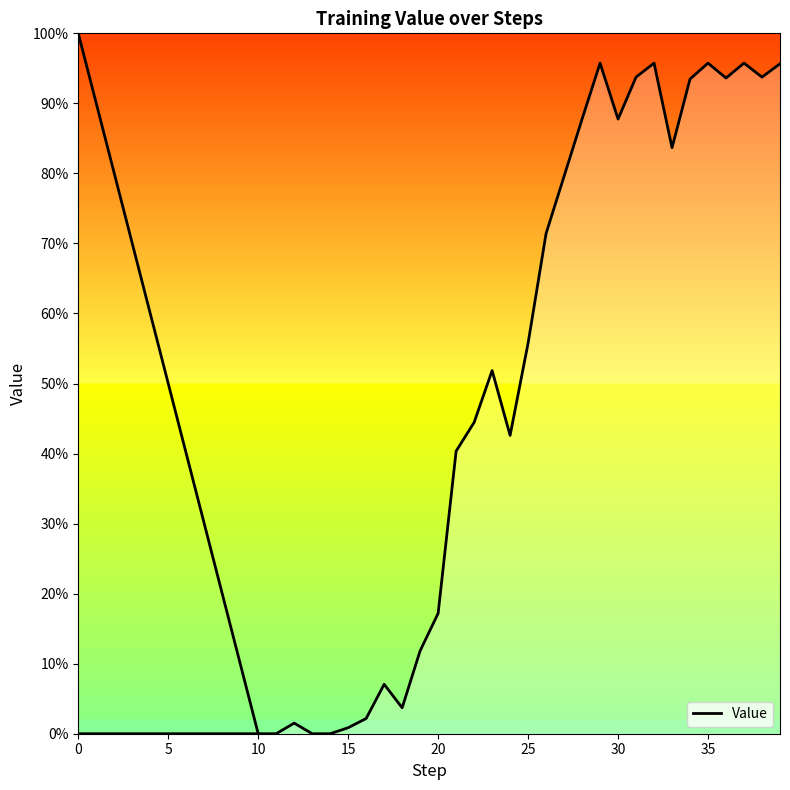

Which has a higher value, 37 or 10?

37